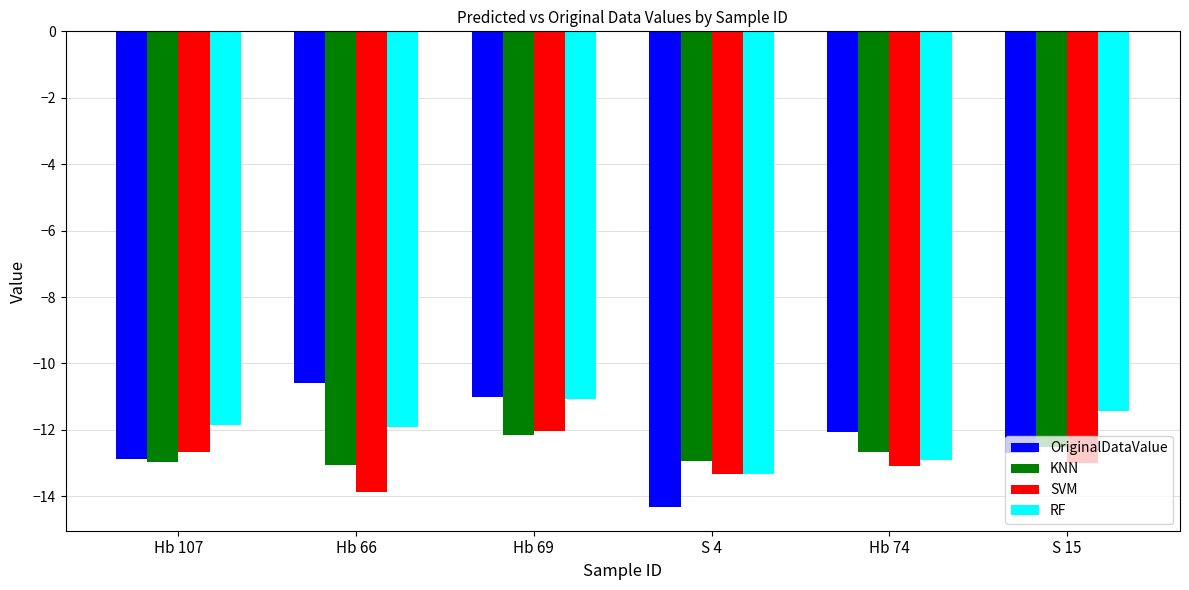

Which series has the largest range (max minus min)?

OriginalDataValue